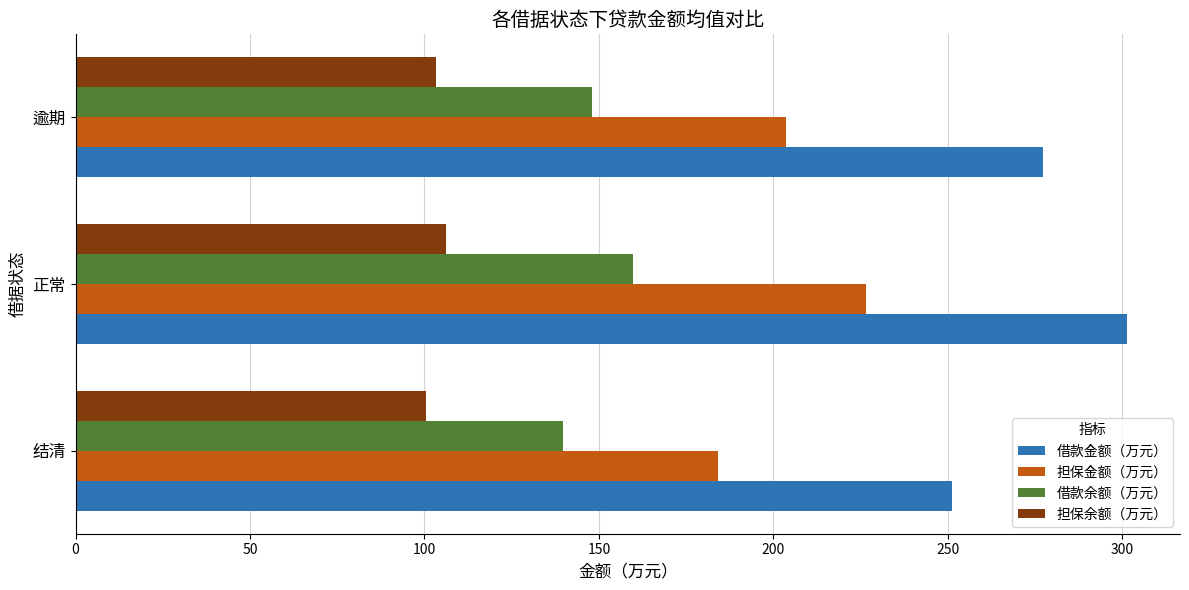

Which series changed the most between 结清 and 正常?

借款金额（万元）